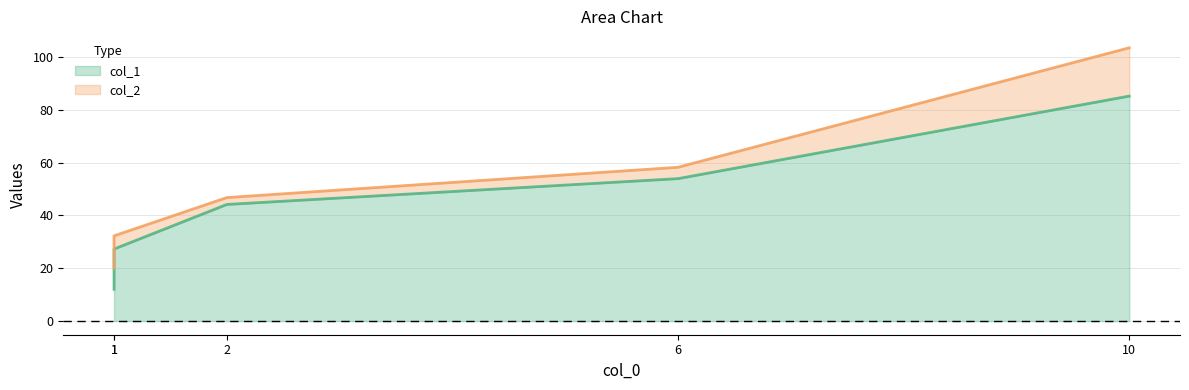

Reading left to right, transcribe all the data shown in this chart.

col_1: 12.0	27.3	44.2	54.0	85.2
col_2: 20.0	32.3	46.8	58.2	103.5